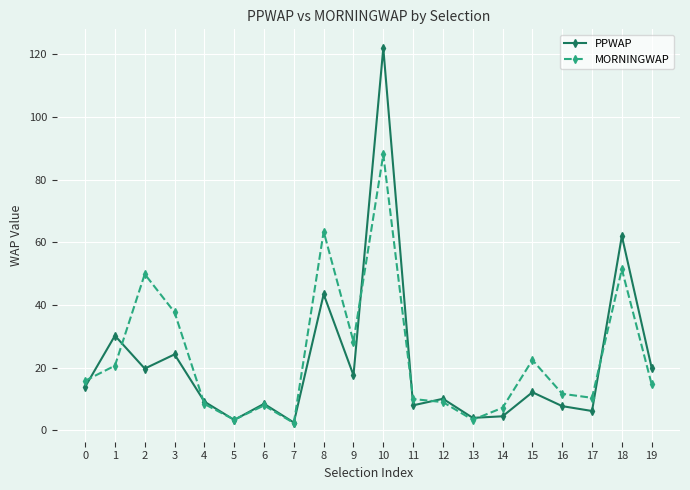

Rank the series by their average value, from highest to lowest.

MORNINGWAP, PPWAP